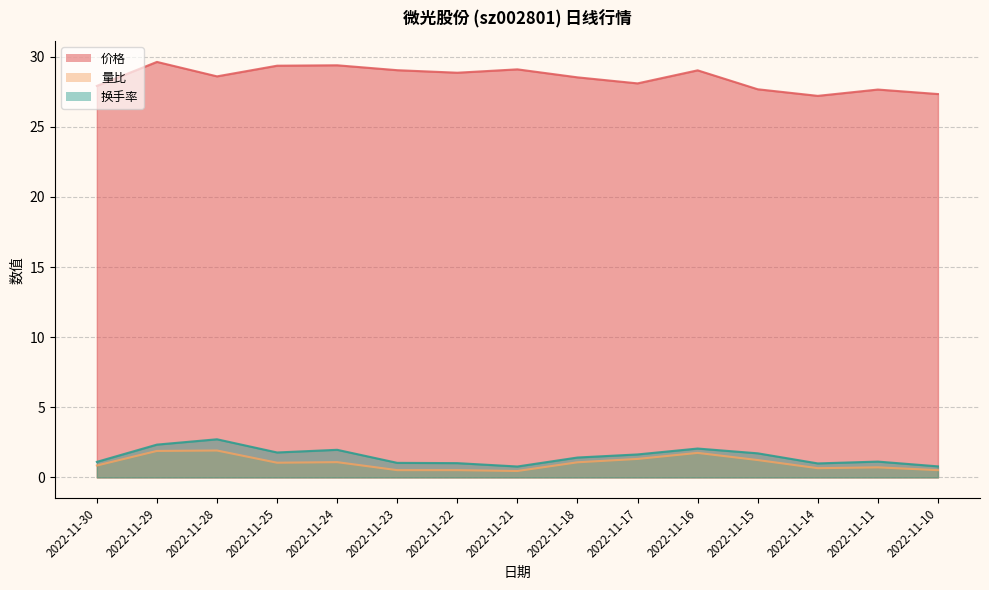

How many interior local peaks does the 换手率 series have?

4